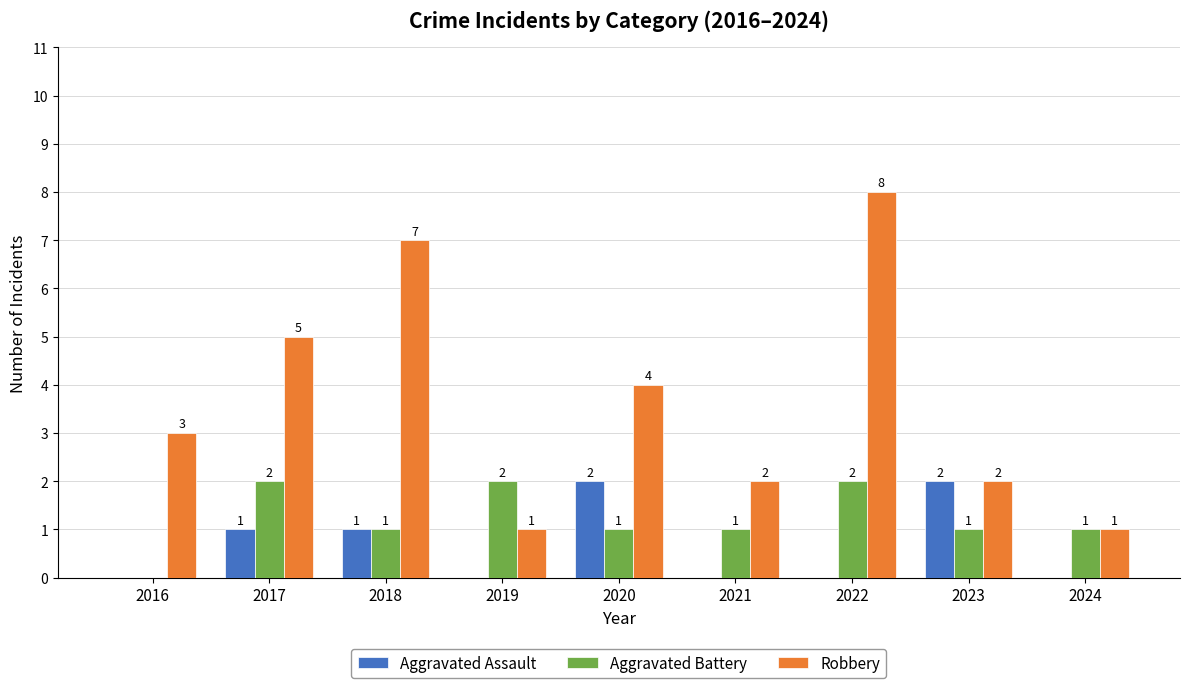

Between 2016 and 2020, which series saw the biggest shift?

Aggravated Assault